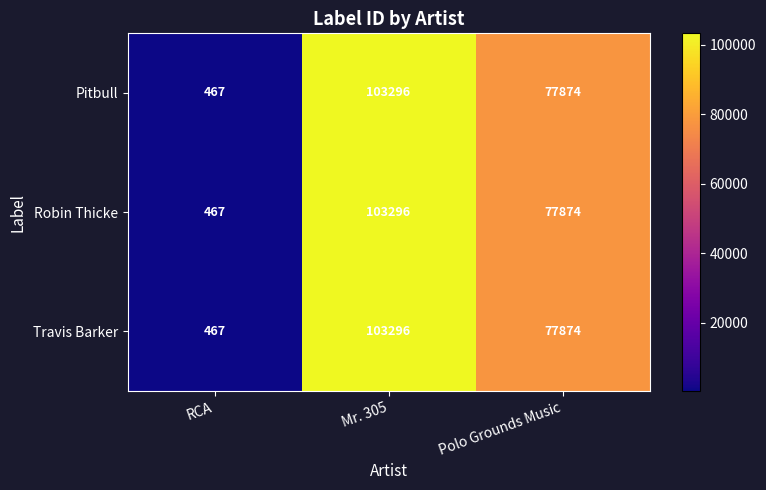

Rank the categories by Robin Thicke value from highest to lowest.

Mr. 305, Polo Grounds Music, RCA